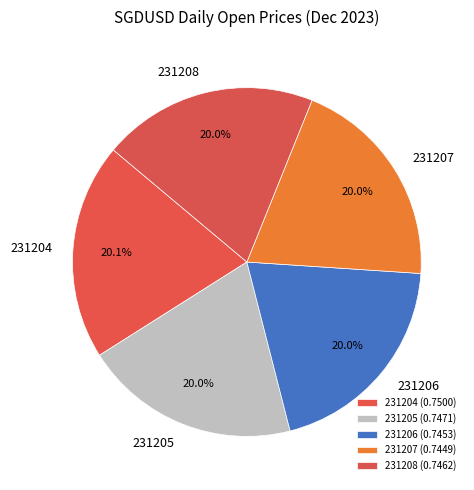

Is there a majority slice in this chart?

No